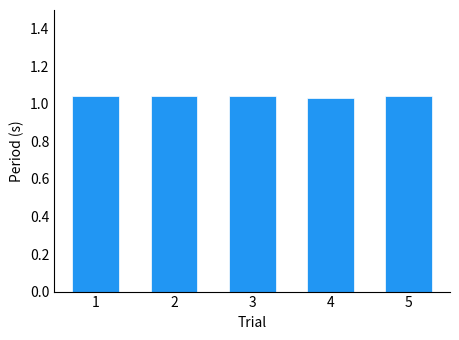

The chart shows a value of 0.4 at 1. True or false?

False